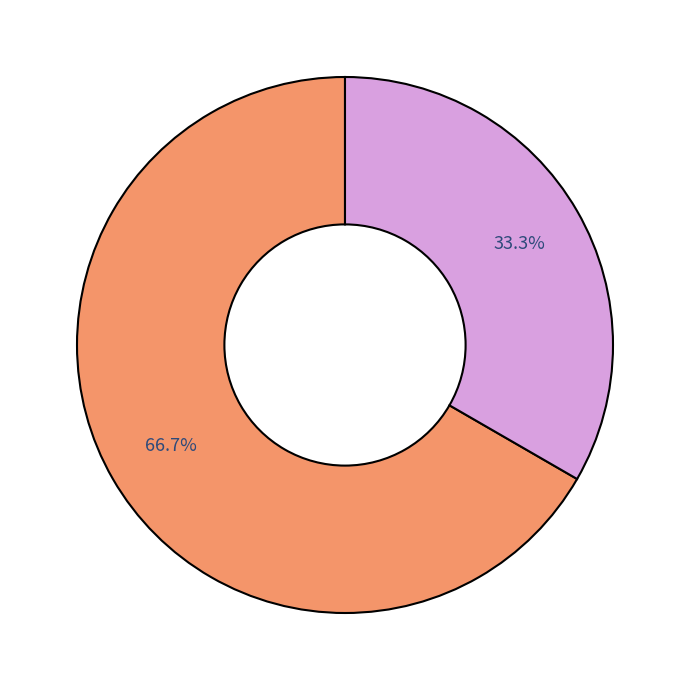

Is there a majority slice in this chart?

Yes